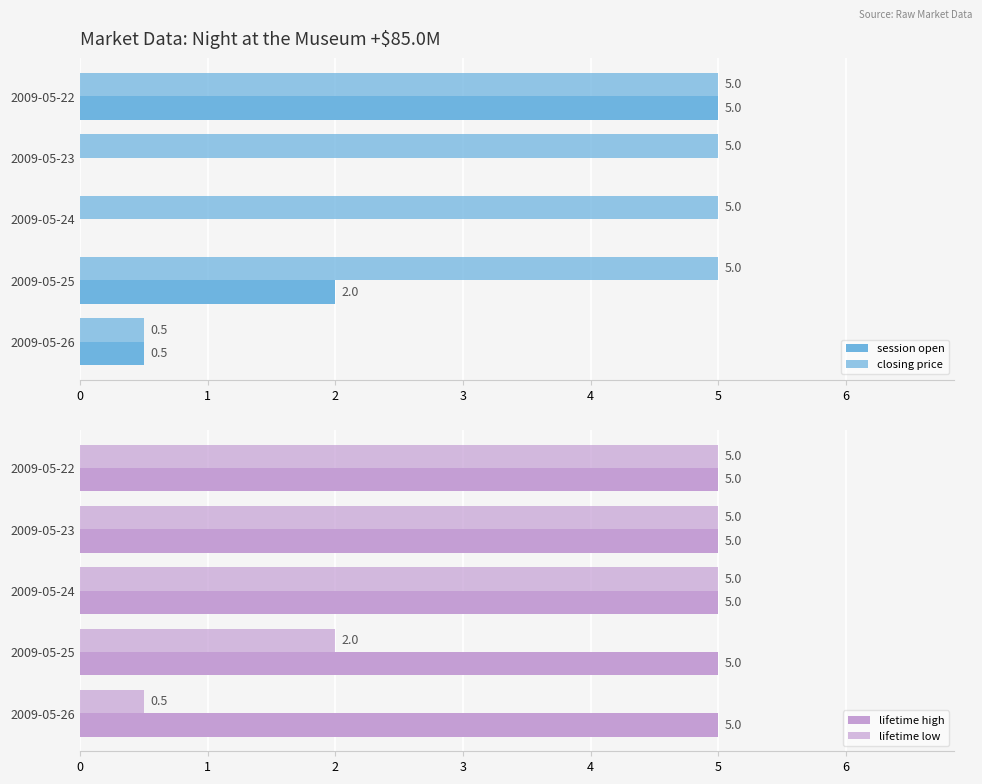

Which series has the widest spread of values?

session open